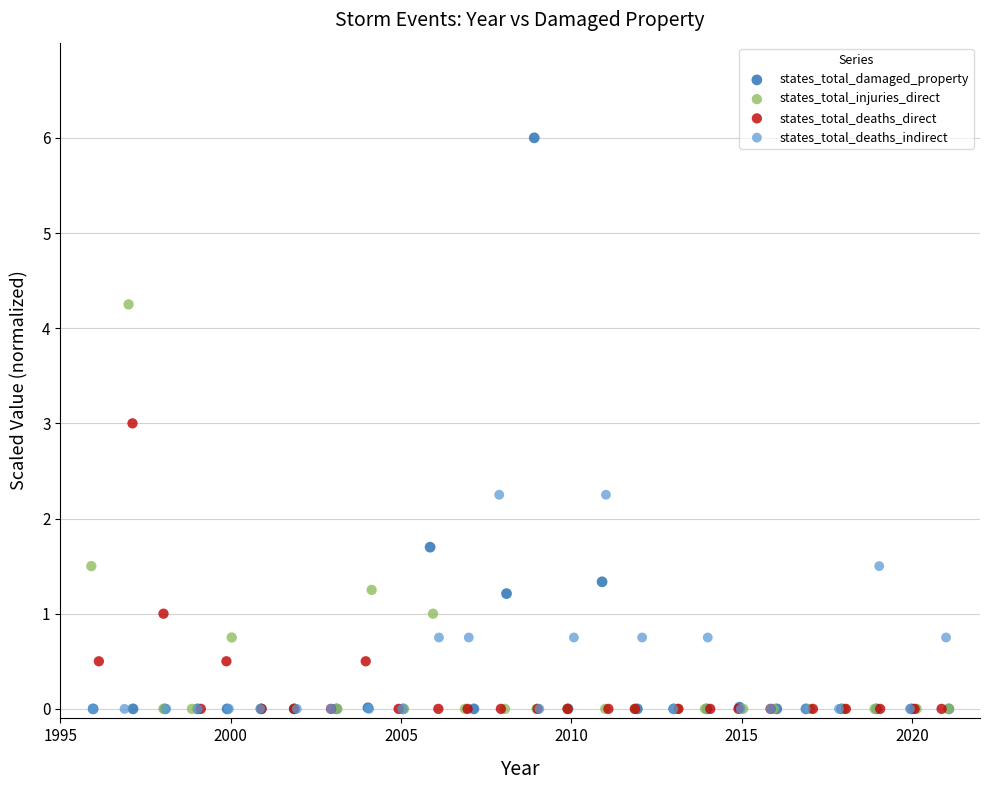

Which series contains the highest Y value?

states_total_damaged_property